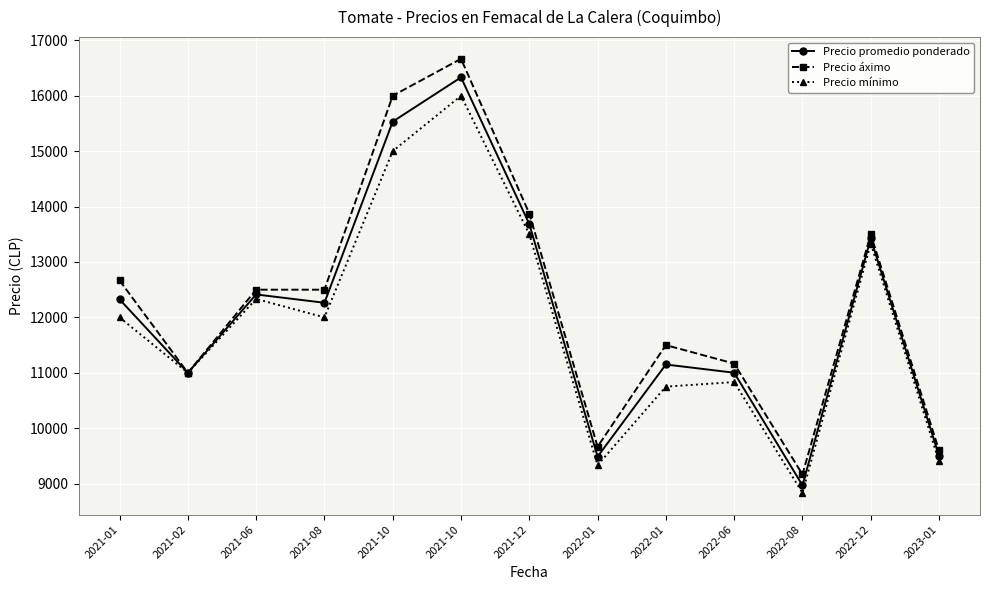

How many lines are shown in the chart?

3